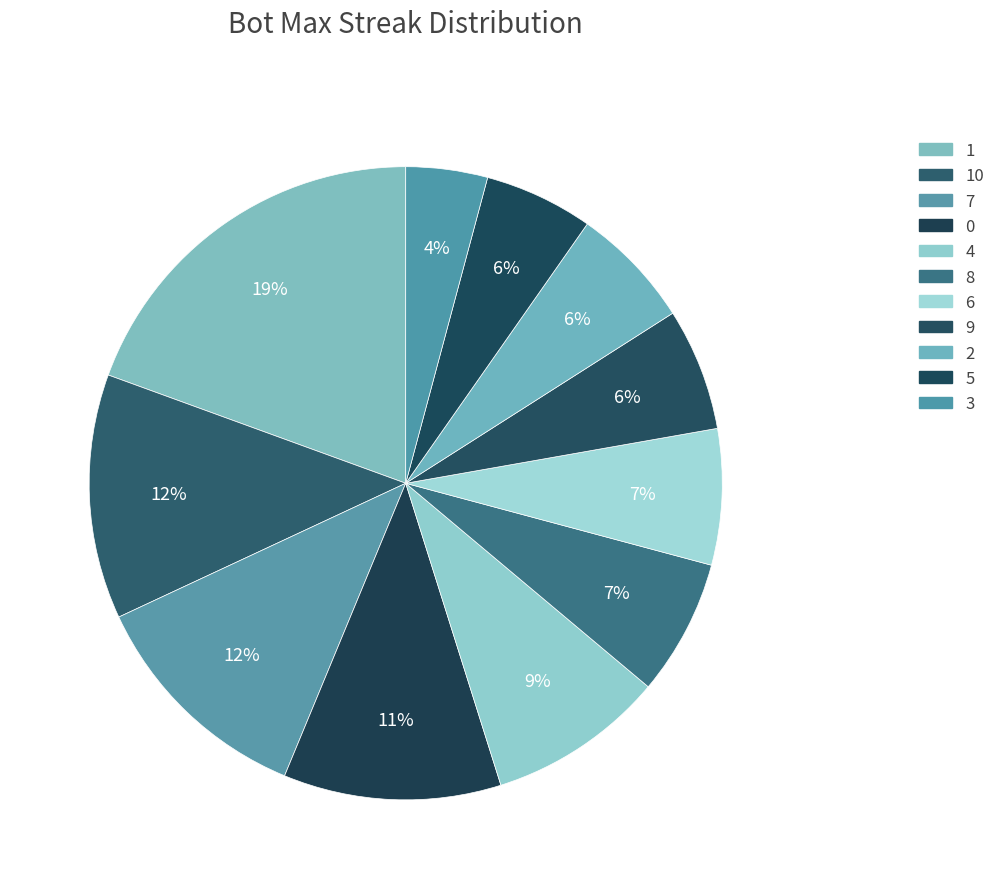

Does 1 account for over 50% of the chart?

No